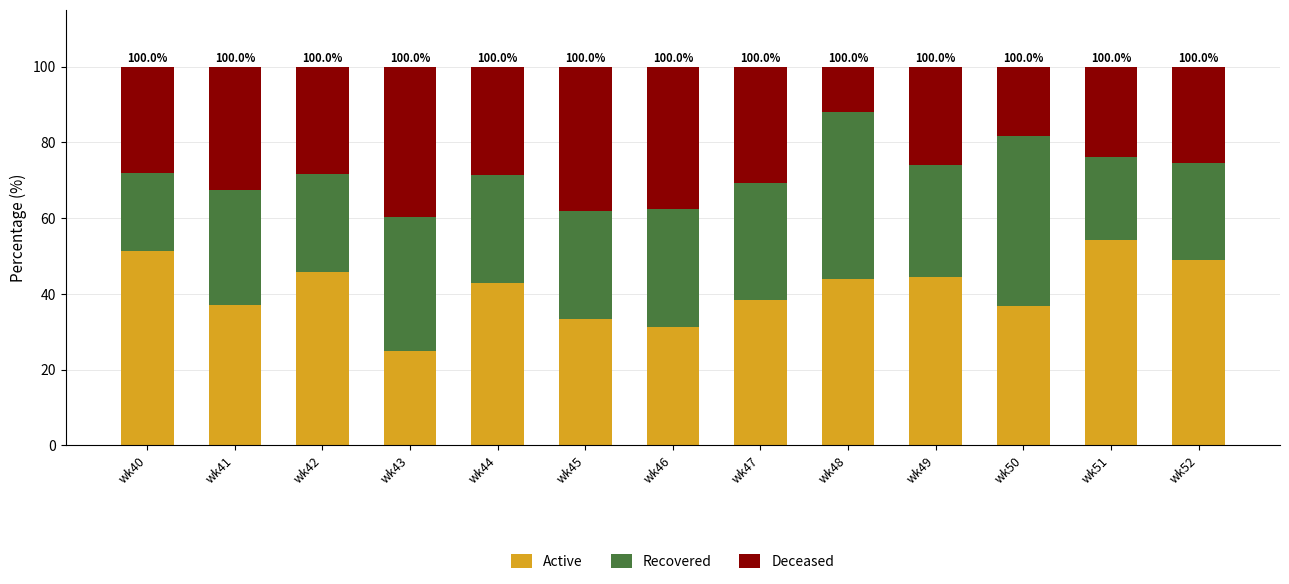

What is the highest value of the Active series?

54.3